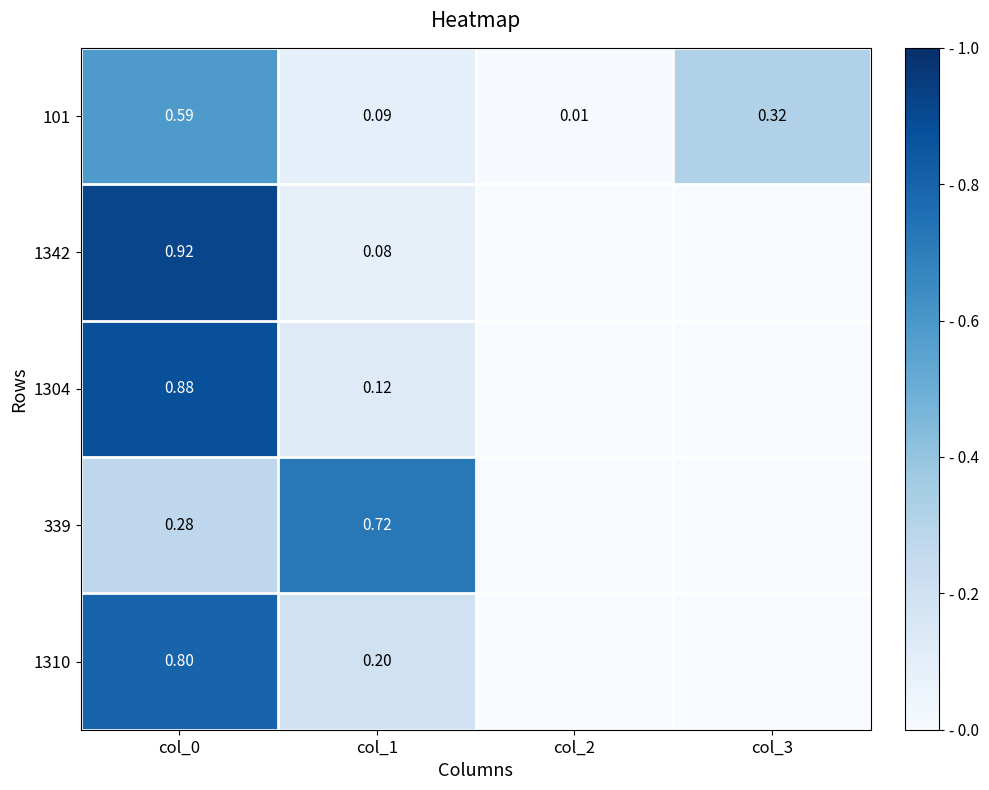

Which has a higher value, col_1 or col_3?

col_3